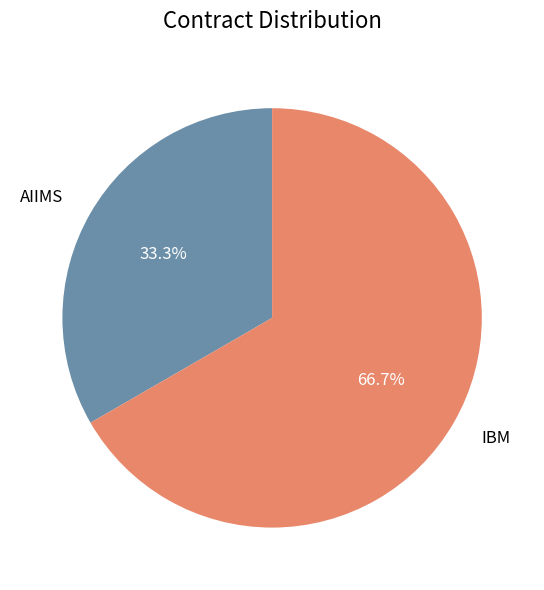

Rank the categories by value from highest to lowest.

IBM, AIIMS